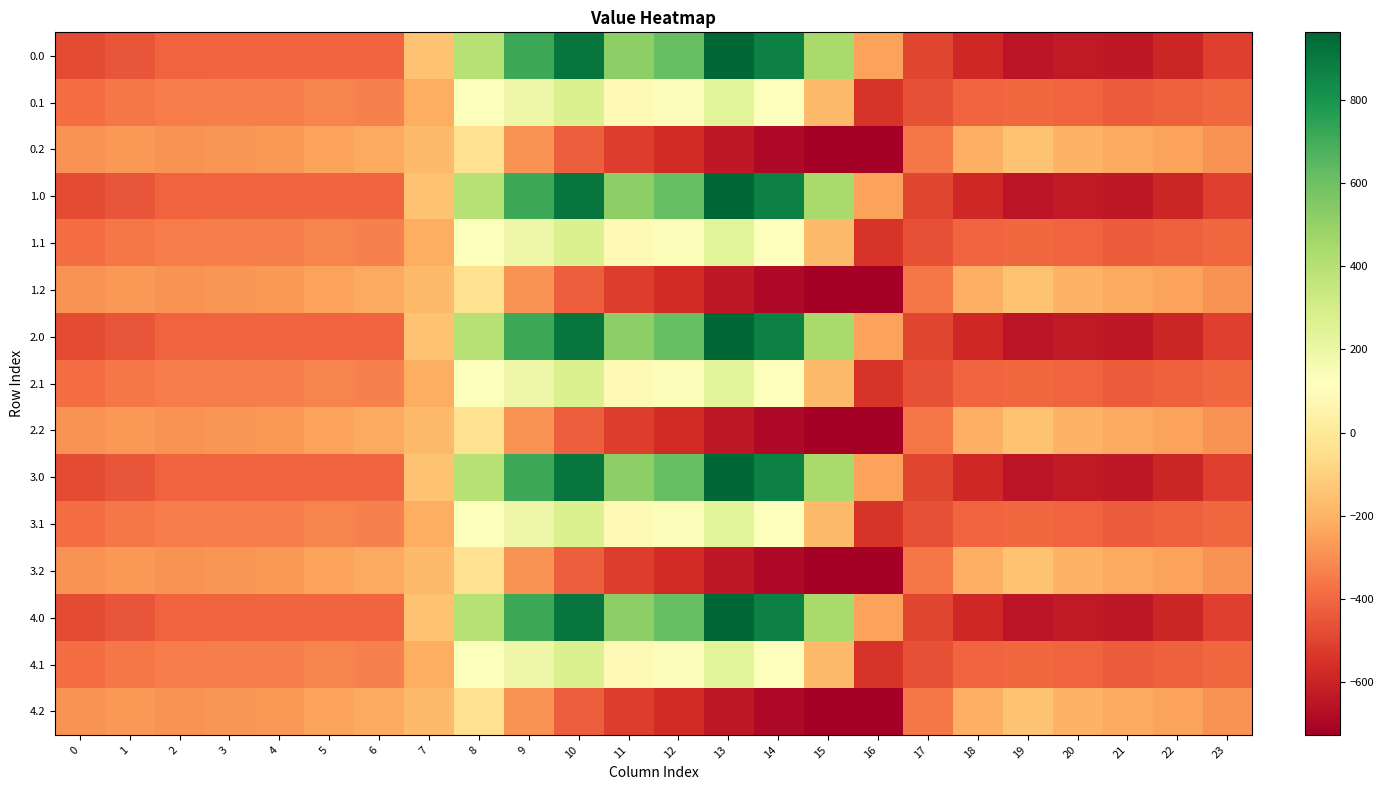

Reading right to left, what are all the values shown in this chart?

0.0: 23=-511.3	22=-592.3	21=-638.4	20=-629.9	19=-649.2	18=-586.7	17=-494.8	16=-250.9	15=443.0	14=870.3	13=962.7	12=619.4	11=516.0	10=916.2	9=716.9	8=395.3	7=-150.1	6=-408.0	5=-403.8	4=-404.9	3=-404.4	2=-410.3	1=-449.5	0=-482.0
0.1: 23=-399.4	22=-419.9	21=-432.4	20=-414.5	19=-400.2	18=-405.4	17=-466.6	16=-547.3	15=-173.1	14=113.7	13=241.5	12=134.6	11=87.0	10=274.1	9=191.1	8=125.2	7=-217.1	6=-332.2	5=-325.7	4=-339.6	3=-342.7	2=-347.9	1=-361.1	0=-384.6
0.2: 23=-287.5	22=-247.4	21=-226.4	20=-199.2	19=-151.0	18=-210.0	17=-362.4	16=-726.6	15=-725.8	14=-687.4	13=-640.4	12=-571.2	11=-520.6	10=-423.5	9=-288.5	8=-35.3	7=-176.6	6=-228.8	5=-245.0	4=-274.4	3=-281.0	2=-285.5	1=-272.7	0=-287.1
1.0: 23=-511.3	22=-592.3	21=-638.4	20=-629.9	19=-649.2	18=-586.7	17=-494.8	16=-250.9	15=443.0	14=870.3	13=962.7	12=619.4	11=516.0	10=916.2	9=716.9	8=395.3	7=-150.1	6=-408.0	5=-403.8	4=-404.9	3=-404.4	2=-410.3	1=-449.5	0=-482.0
1.1: 23=-399.4	22=-419.9	21=-432.4	20=-414.5	19=-400.2	18=-405.4	17=-466.6	16=-547.3	15=-173.1	14=113.7	13=241.5	12=134.6	11=87.0	10=274.1	9=191.1	8=125.2	7=-217.1	6=-332.2	5=-325.7	4=-339.6	3=-342.7	2=-347.9	1=-361.1	0=-384.6
1.2: 23=-287.5	22=-247.4	21=-226.4	20=-199.2	19=-151.0	18=-210.0	17=-362.4	16=-726.6	15=-725.8	14=-687.4	13=-640.4	12=-571.2	11=-520.6	10=-423.5	9=-288.5	8=-35.3	7=-176.6	6=-228.8	5=-245.0	4=-274.4	3=-281.0	2=-285.5	1=-272.7	0=-287.1
2.0: 23=-511.3	22=-592.3	21=-638.4	20=-629.9	19=-649.2	18=-586.7	17=-494.8	16=-250.9	15=443.0	14=870.3	13=962.7	12=619.4	11=516.0	10=916.2	9=716.9	8=395.3	7=-150.1	6=-408.0	5=-403.8	4=-404.9	3=-404.4	2=-410.3	1=-449.5	0=-482.0
2.1: 23=-399.4	22=-419.9	21=-432.4	20=-414.5	19=-400.2	18=-405.4	17=-466.6	16=-547.3	15=-173.1	14=113.7	13=241.5	12=134.6	11=87.0	10=274.1	9=191.1	8=125.2	7=-217.1	6=-332.2	5=-325.7	4=-339.6	3=-342.7	2=-347.9	1=-361.1	0=-384.6
2.2: 23=-287.5	22=-247.4	21=-226.4	20=-199.2	19=-151.0	18=-210.0	17=-362.4	16=-726.6	15=-725.8	14=-687.4	13=-640.4	12=-571.2	11=-520.6	10=-423.5	9=-288.5	8=-35.3	7=-176.6	6=-228.8	5=-245.0	4=-274.4	3=-281.0	2=-285.5	1=-272.7	0=-287.1
3.0: 23=-511.3	22=-592.3	21=-638.4	20=-629.9	19=-649.2	18=-586.7	17=-494.8	16=-250.9	15=443.0	14=870.3	13=962.7	12=619.4	11=516.0	10=916.2	9=716.9	8=395.3	7=-150.1	6=-408.0	5=-403.8	4=-404.9	3=-404.4	2=-410.3	1=-449.5	0=-482.0
3.1: 23=-399.4	22=-419.9	21=-432.4	20=-414.5	19=-400.2	18=-405.4	17=-466.6	16=-547.3	15=-173.1	14=113.7	13=241.5	12=134.6	11=87.0	10=274.1	9=191.1	8=125.2	7=-217.1	6=-332.2	5=-325.7	4=-339.6	3=-342.7	2=-347.9	1=-361.1	0=-384.6
3.2: 23=-287.5	22=-247.4	21=-226.4	20=-199.2	19=-151.0	18=-210.0	17=-362.4	16=-726.6	15=-725.8	14=-687.4	13=-640.4	12=-571.2	11=-520.6	10=-423.5	9=-288.5	8=-35.3	7=-176.6	6=-228.8	5=-245.0	4=-274.4	3=-281.0	2=-285.5	1=-272.7	0=-287.1
4.0: 23=-511.3	22=-592.3	21=-638.4	20=-629.9	19=-649.2	18=-586.7	17=-494.8	16=-250.9	15=443.0	14=870.3	13=962.7	12=619.4	11=516.0	10=916.2	9=716.9	8=395.3	7=-150.1	6=-408.0	5=-403.8	4=-404.9	3=-404.4	2=-410.3	1=-449.5	0=-482.0
4.1: 23=-399.4	22=-419.9	21=-432.4	20=-414.5	19=-400.2	18=-405.4	17=-466.6	16=-547.3	15=-173.1	14=113.7	13=241.5	12=134.6	11=87.0	10=274.1	9=191.1	8=125.2	7=-217.1	6=-332.2	5=-325.7	4=-339.6	3=-342.7	2=-347.9	1=-361.1	0=-384.6
4.2: 23=-287.5	22=-247.4	21=-226.4	20=-199.2	19=-151.0	18=-210.0	17=-362.4	16=-726.6	15=-725.8	14=-687.4	13=-640.4	12=-571.2	11=-520.6	10=-423.5	9=-288.5	8=-35.3	7=-176.6	6=-228.8	5=-245.0	4=-274.4	3=-281.0	2=-285.5	1=-272.7	0=-287.1